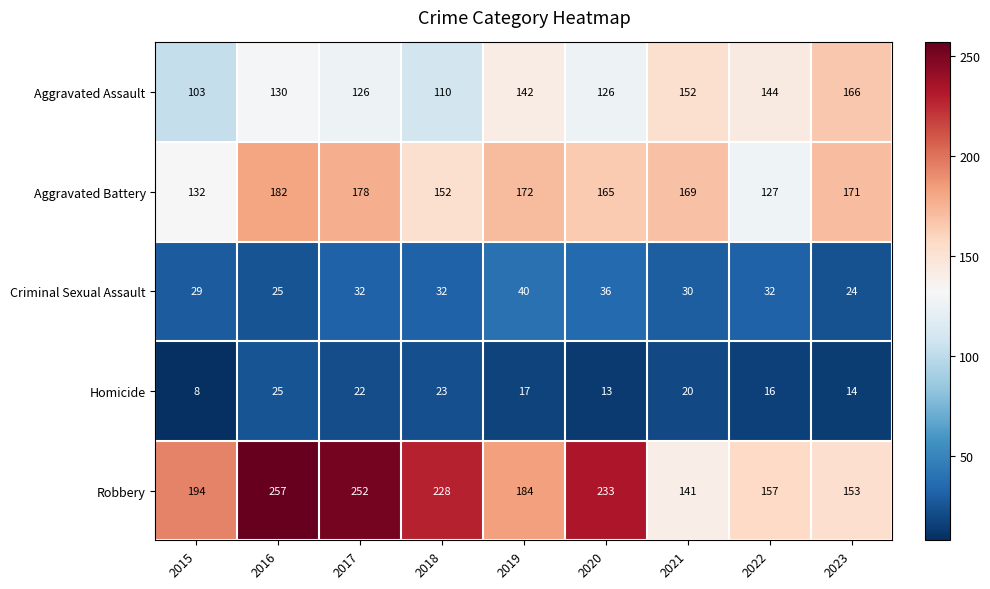

Is it true that Aggravated Battery equals 169 at 2021?

True